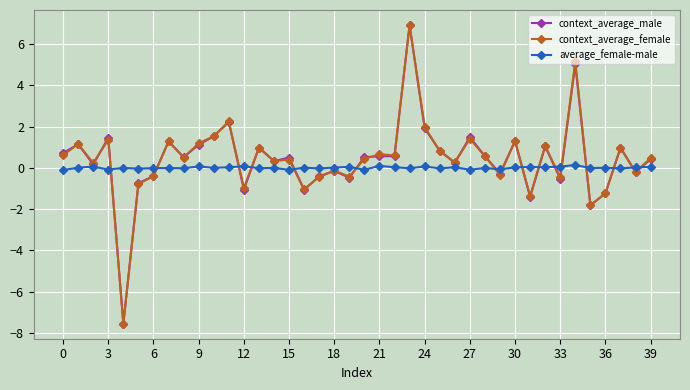

Which series has the largest range (max minus min)?

context_average_male